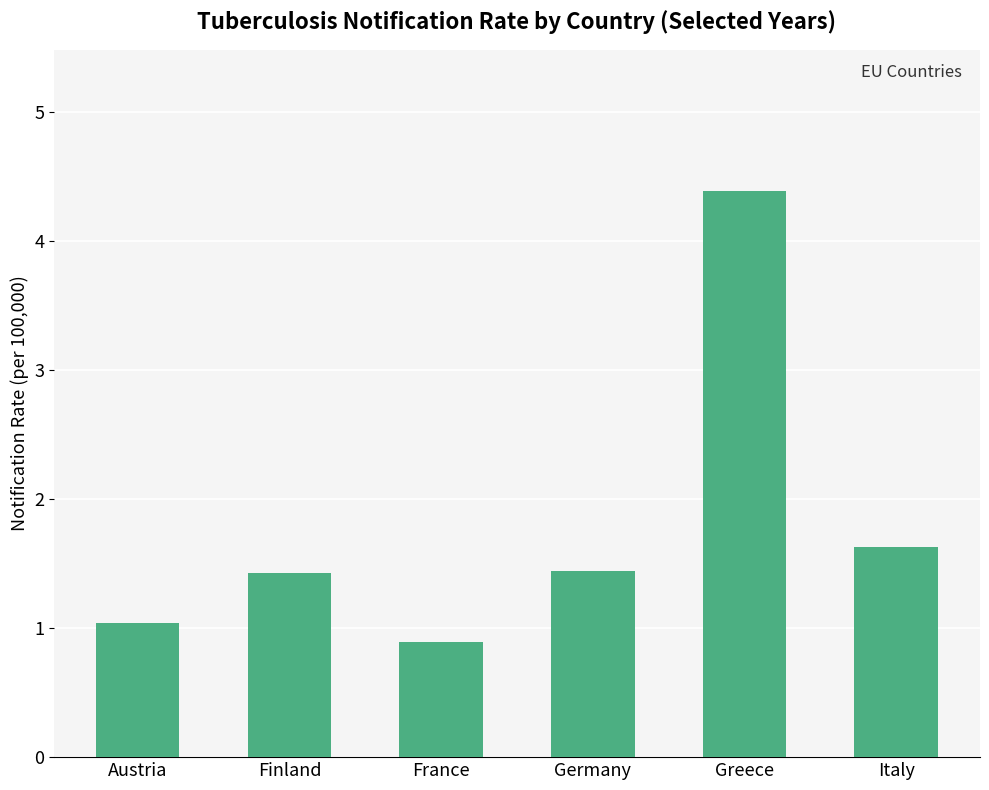

What is the value of the 1st bar from the left?

1.0